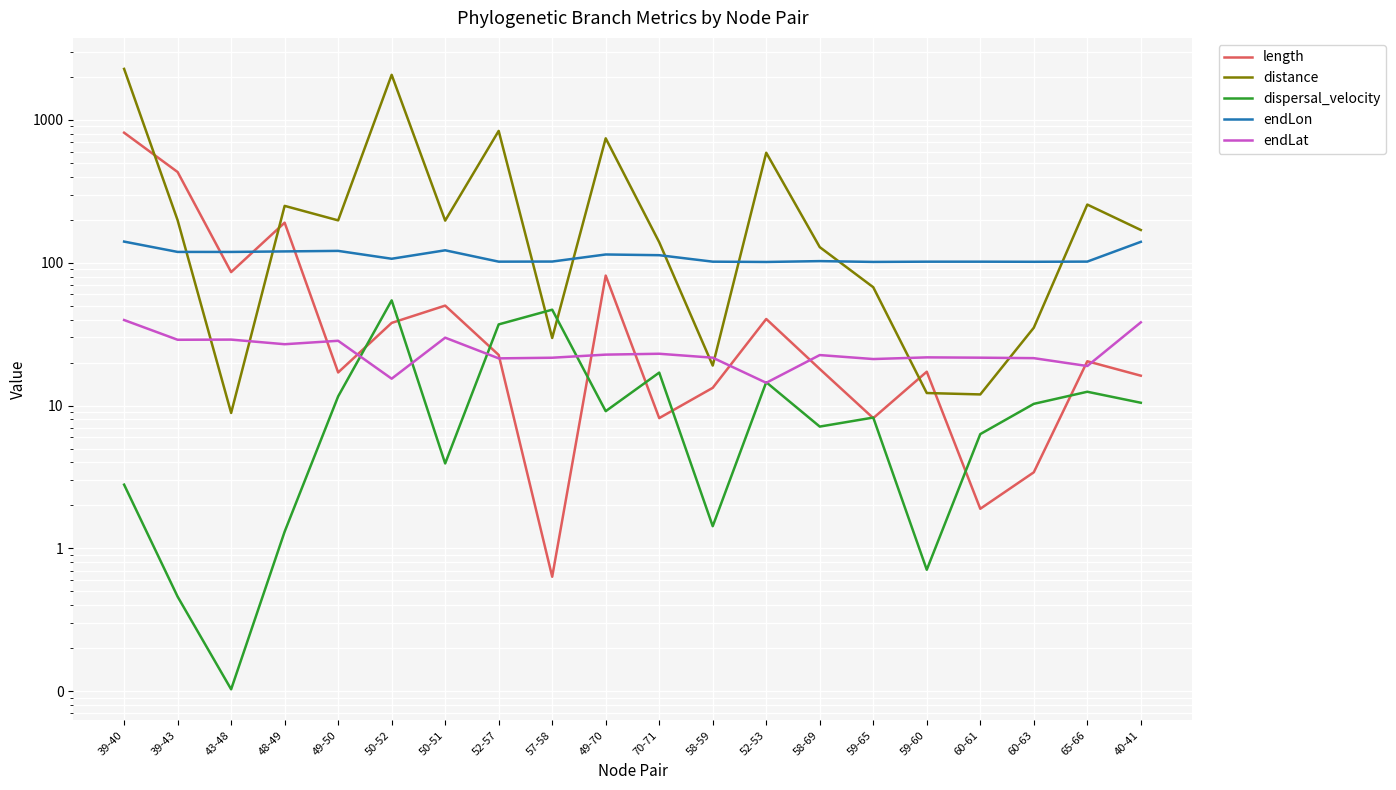

List the series in order of their peak value, highest first.

distance, length, endLon, dispersal_velocity, endLat